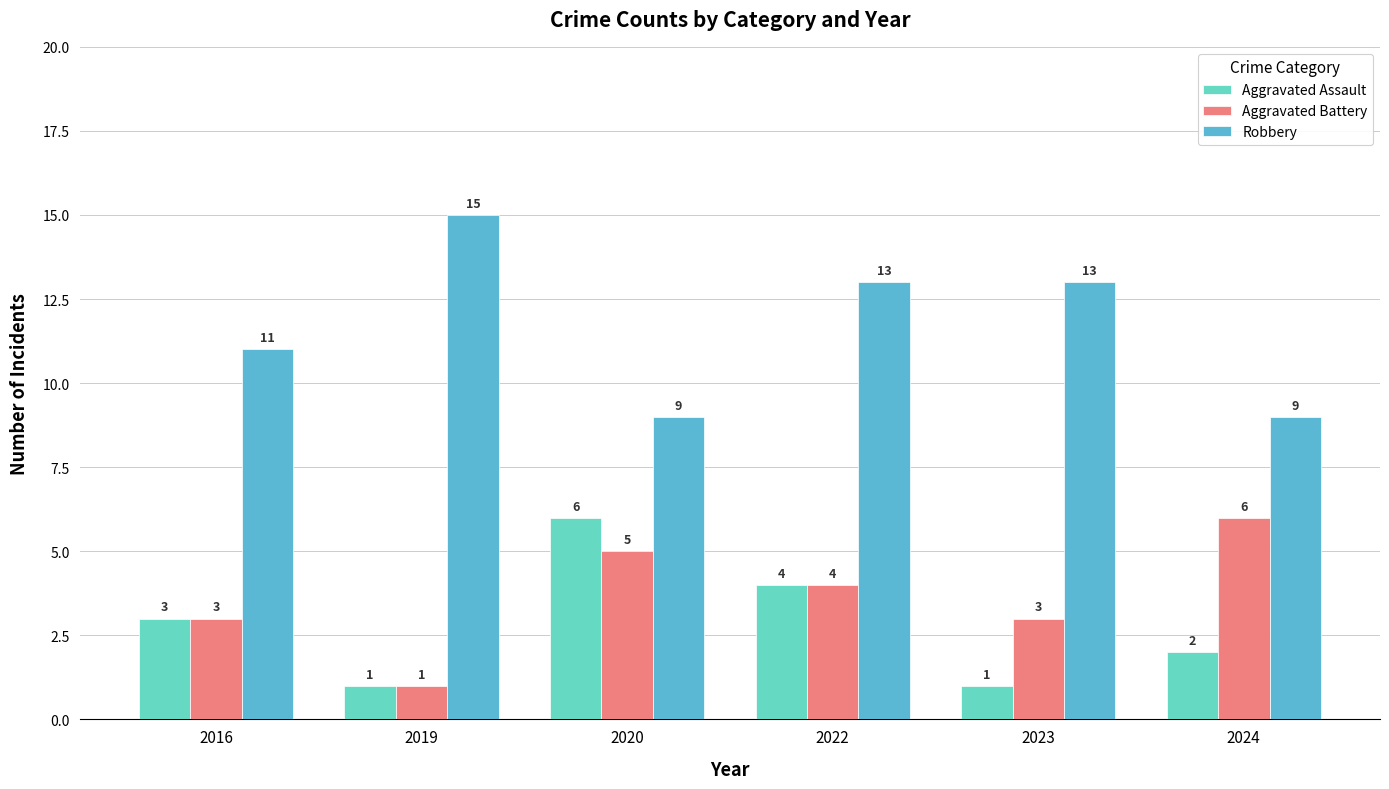

Which series has the largest total across all categories?

Robbery